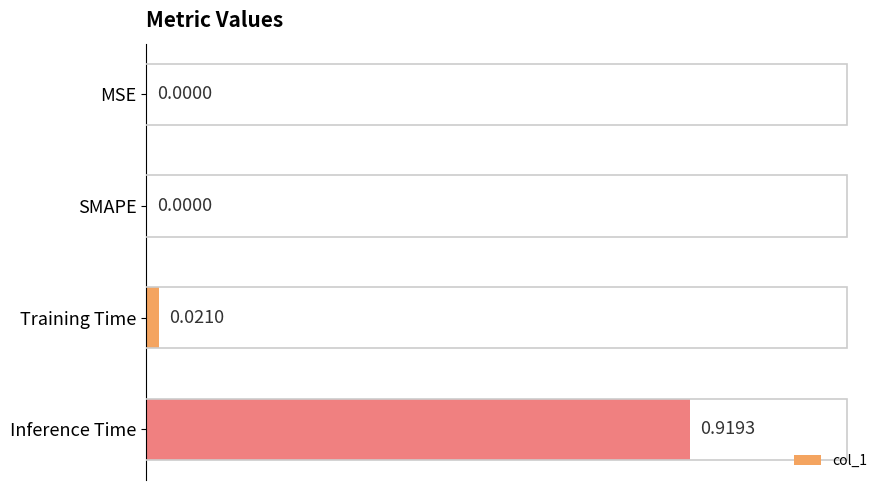

Between Inference Time and SMAPE, which is larger?

Inference Time